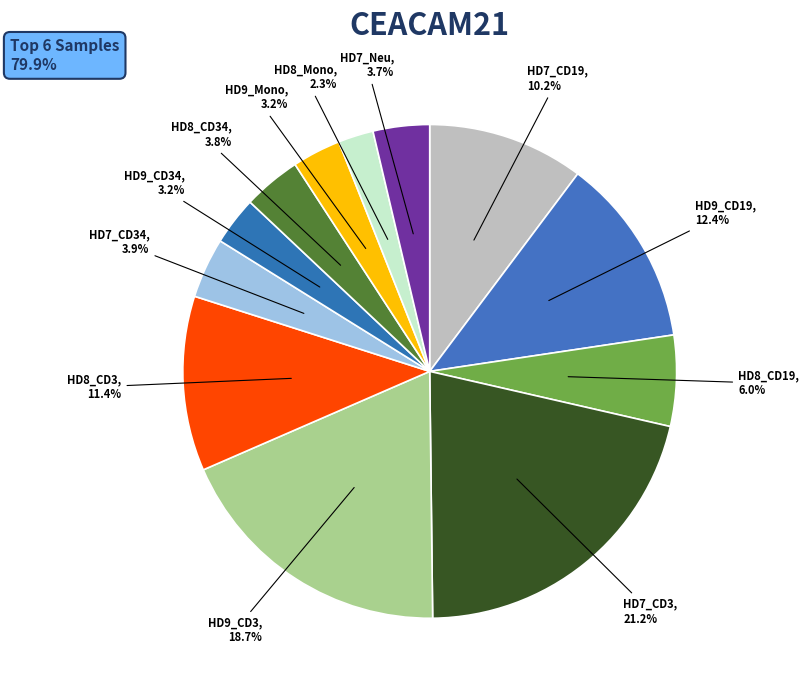

Combined, do HD8_CD34 and HD9_CD3 account for over 50%?

No